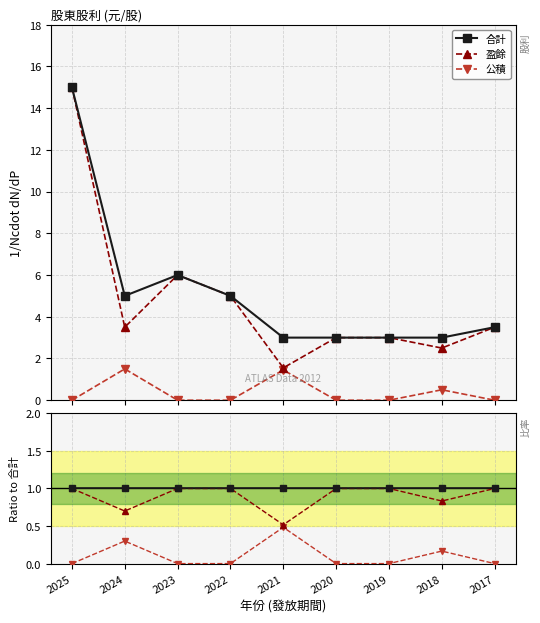

True or false: 盈餘 and 合計 intersect in this chart.

False